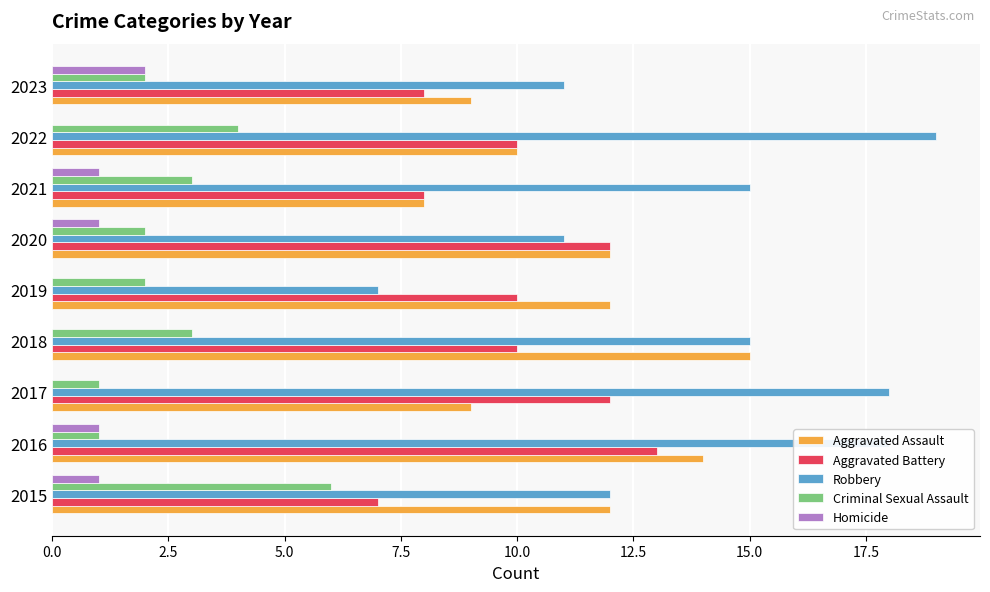

What are all the series names shown in the legend?

Aggravated Assault, Aggravated Battery, Robbery, Criminal Sexual Assault, Homicide